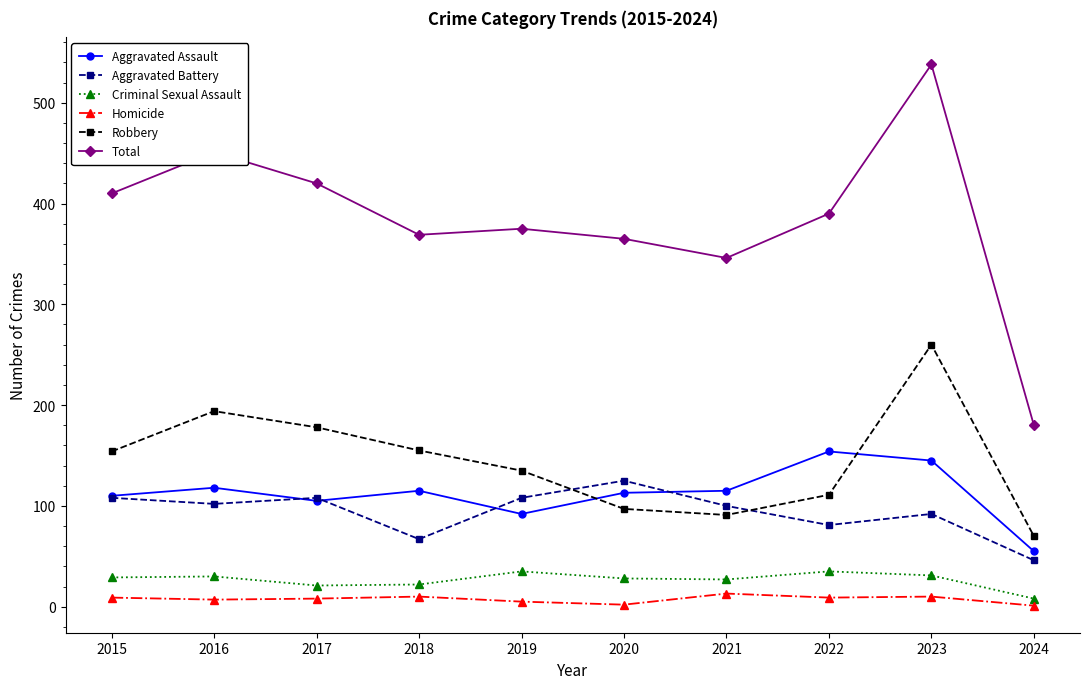

The Criminal Sexual Assault series shows 29 at 2015. True or false?

True